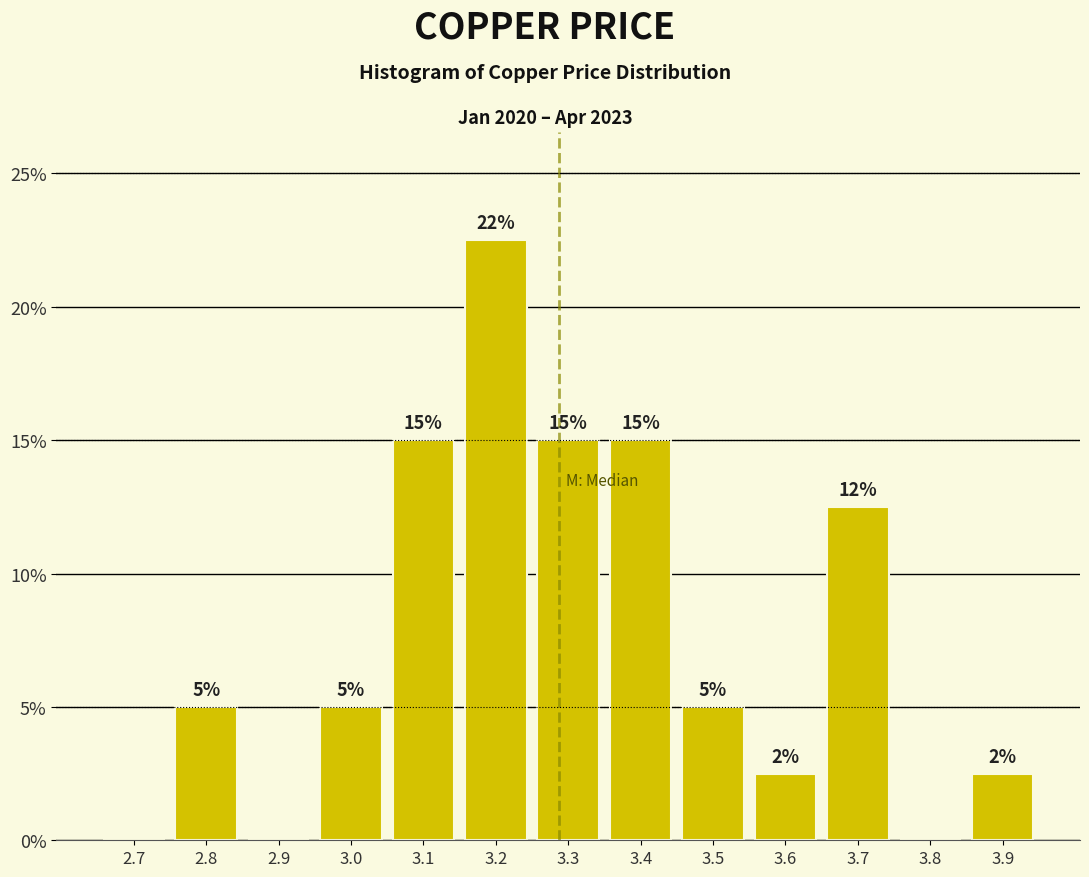

Approximately how many times larger is the value at 3.4 compared to 3.7?

1.2